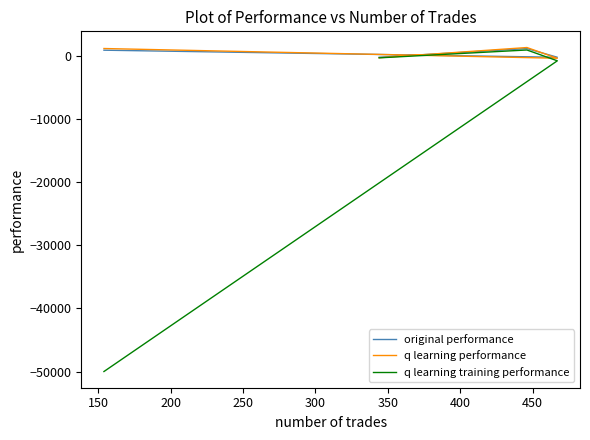

What is the average value of the original performance series?

479.3